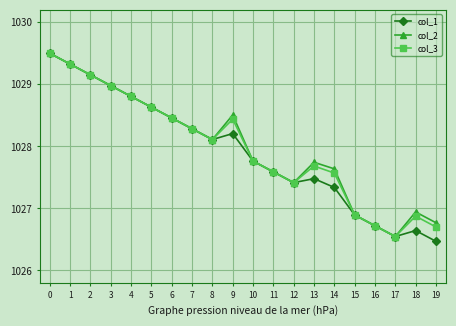

What is the sum of the col_1 values at 3 and 4?

2057.8